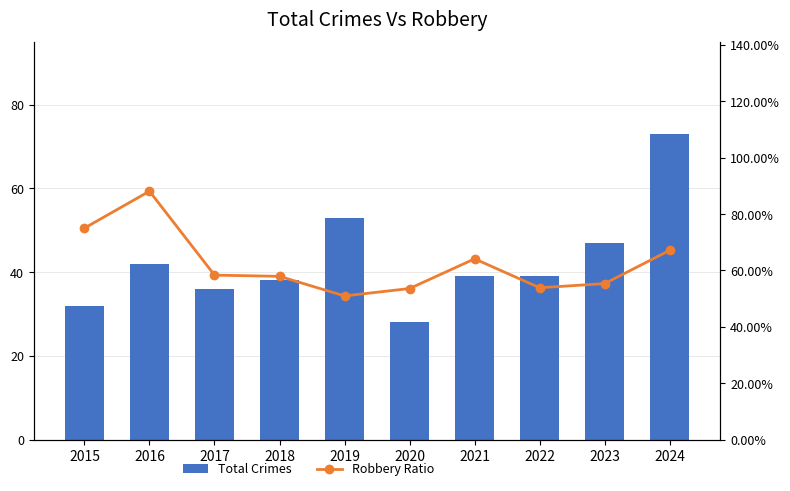

What are all the series names shown in the legend?

Total Crimes, Robbery Ratio